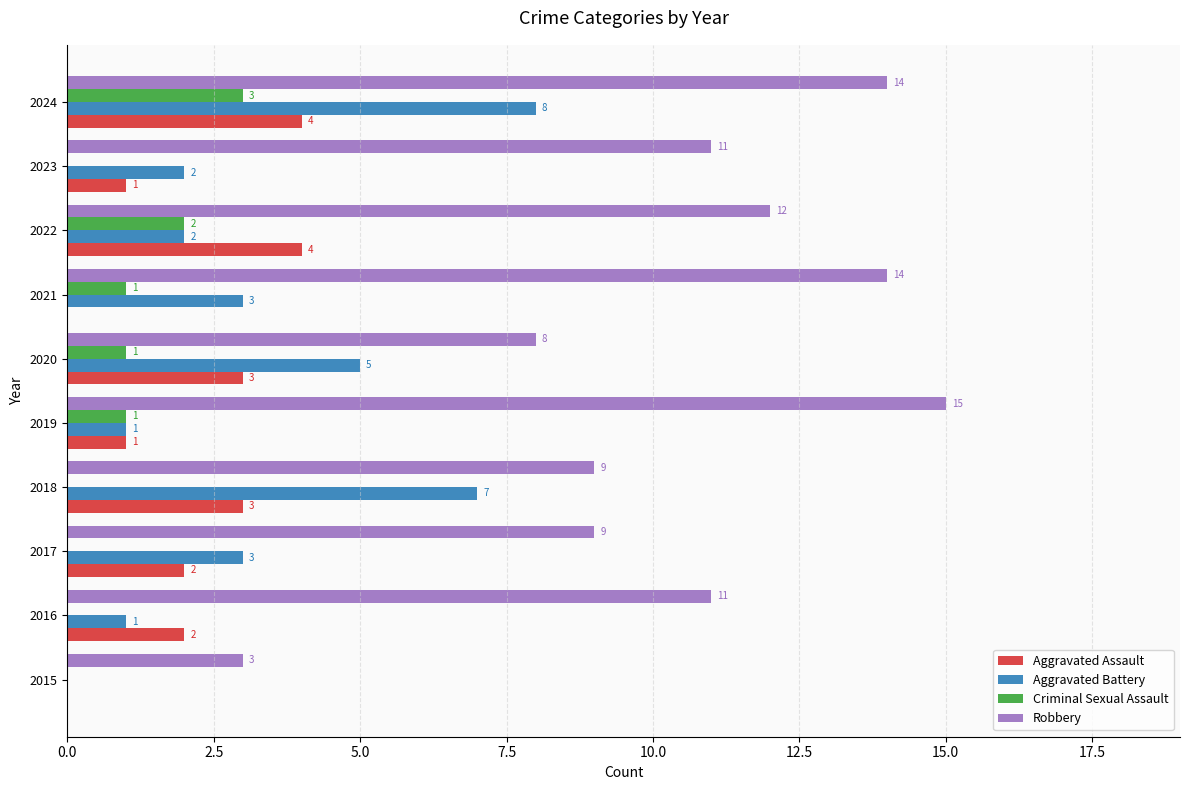

What is the total value across all series at 2017?

14